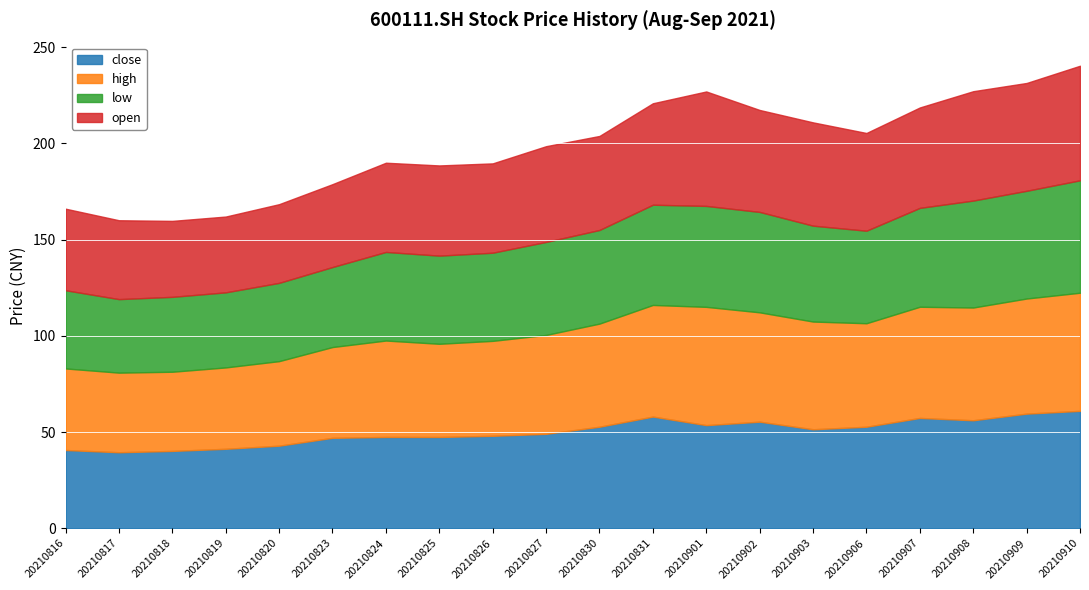

At which category is the sum across all series the highest?

20210910